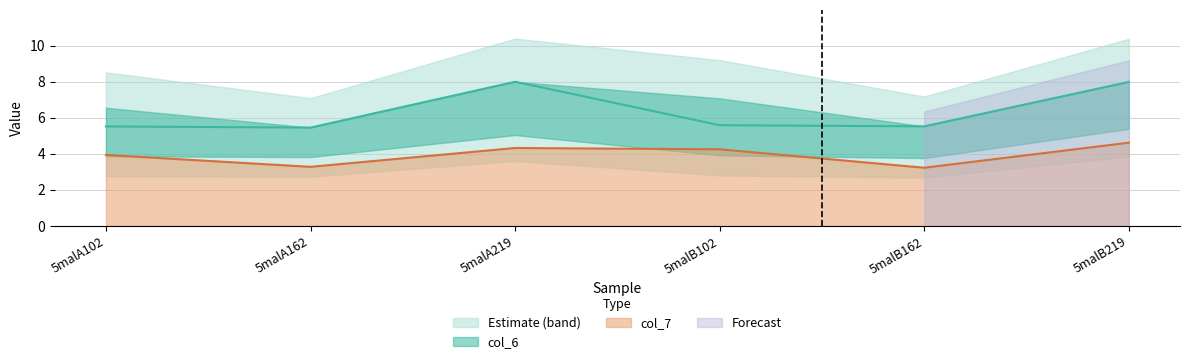

What is the total value across all series at 5malA219?

12.3